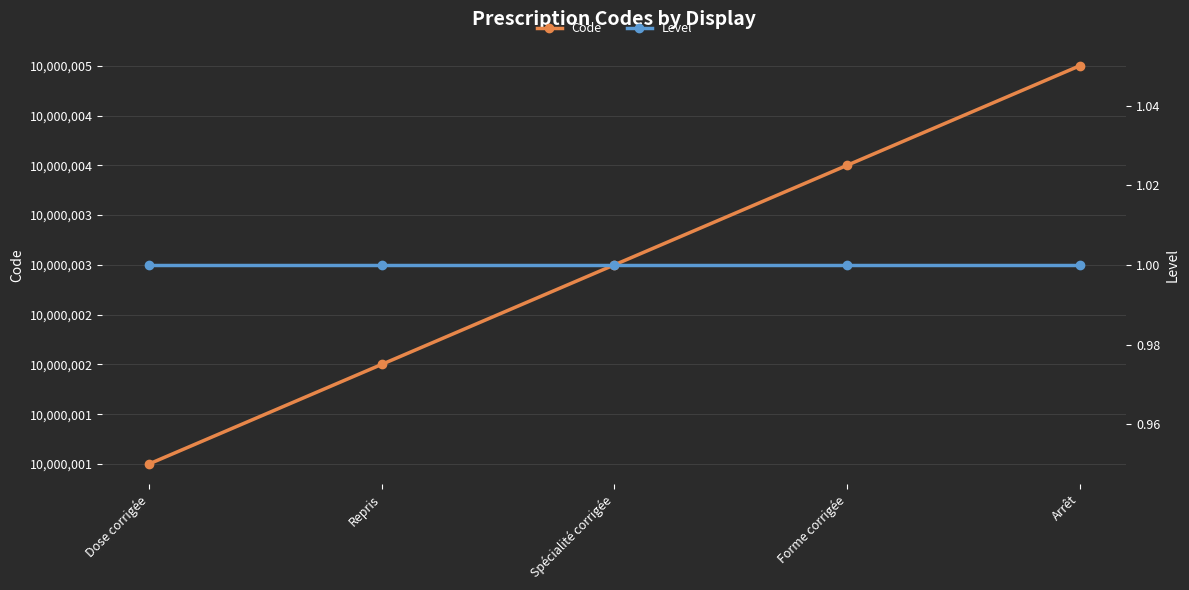

The value of Level at Forme corrigée is 0. True or false?

False